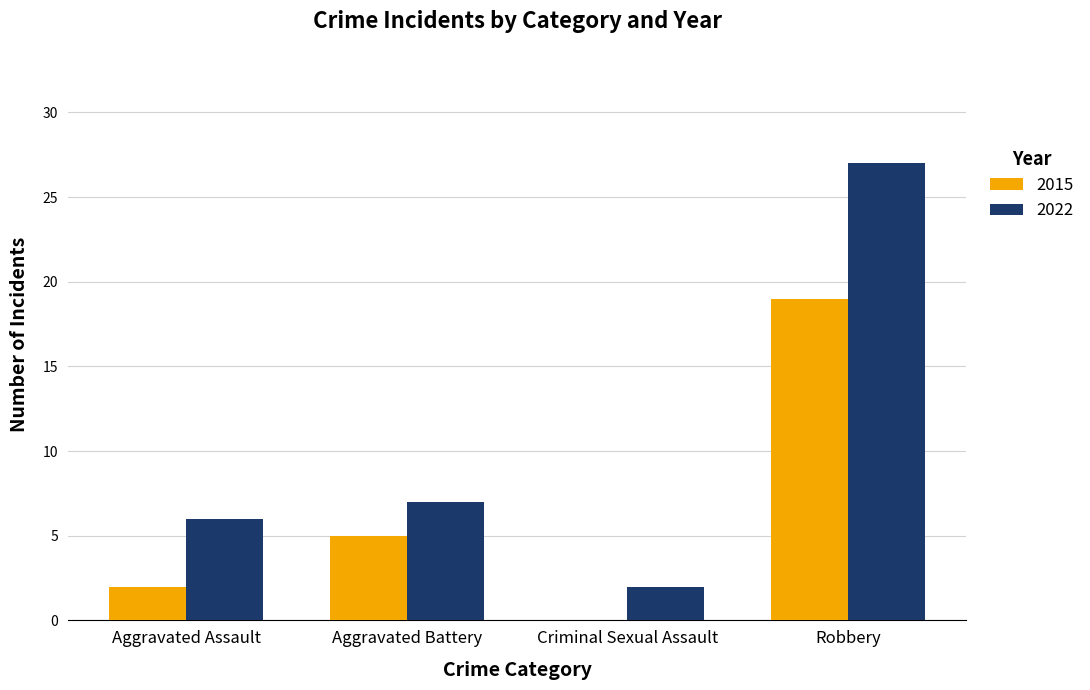

What is the sum of all 2022 values?

42